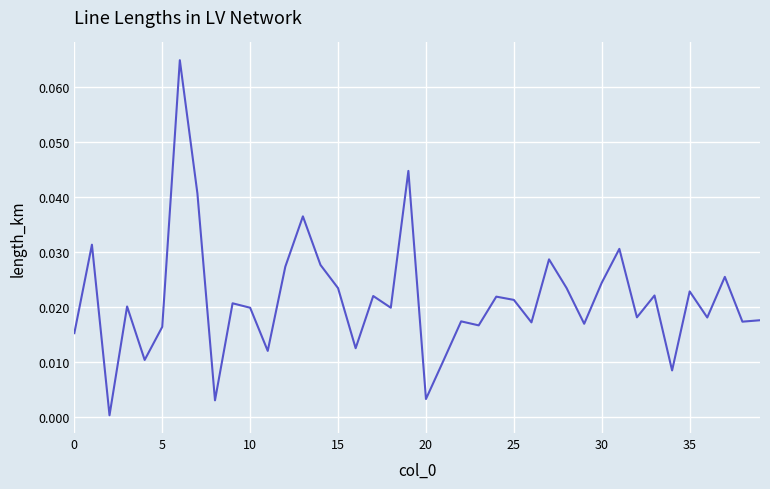

How many distinct data groups are displayed?

1